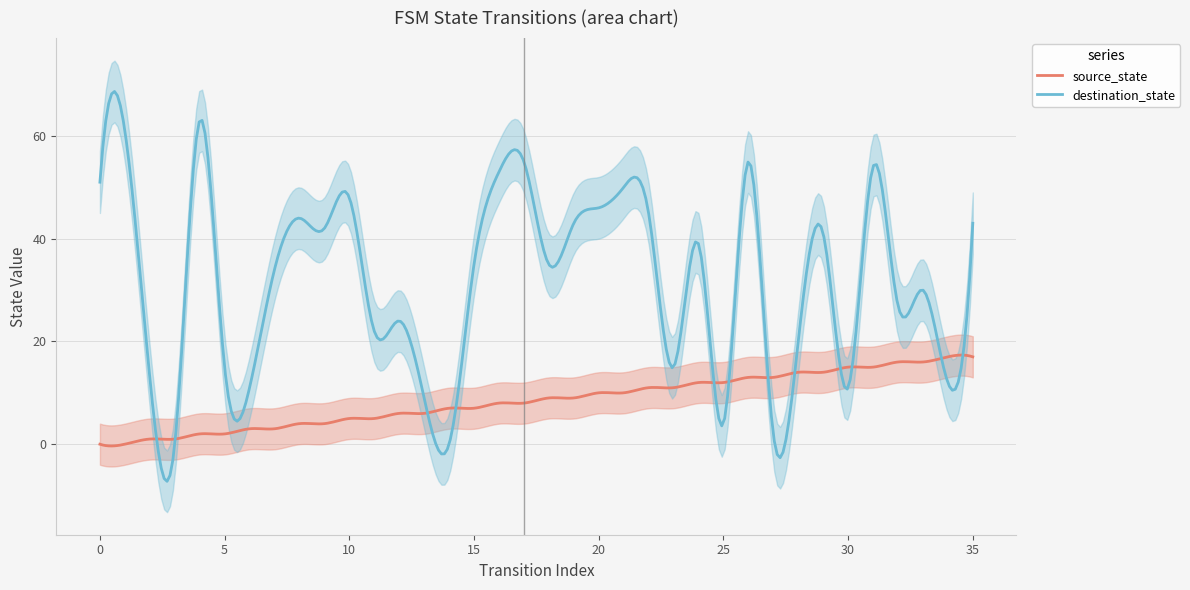

What is the average value of the destination_state series?

31.6